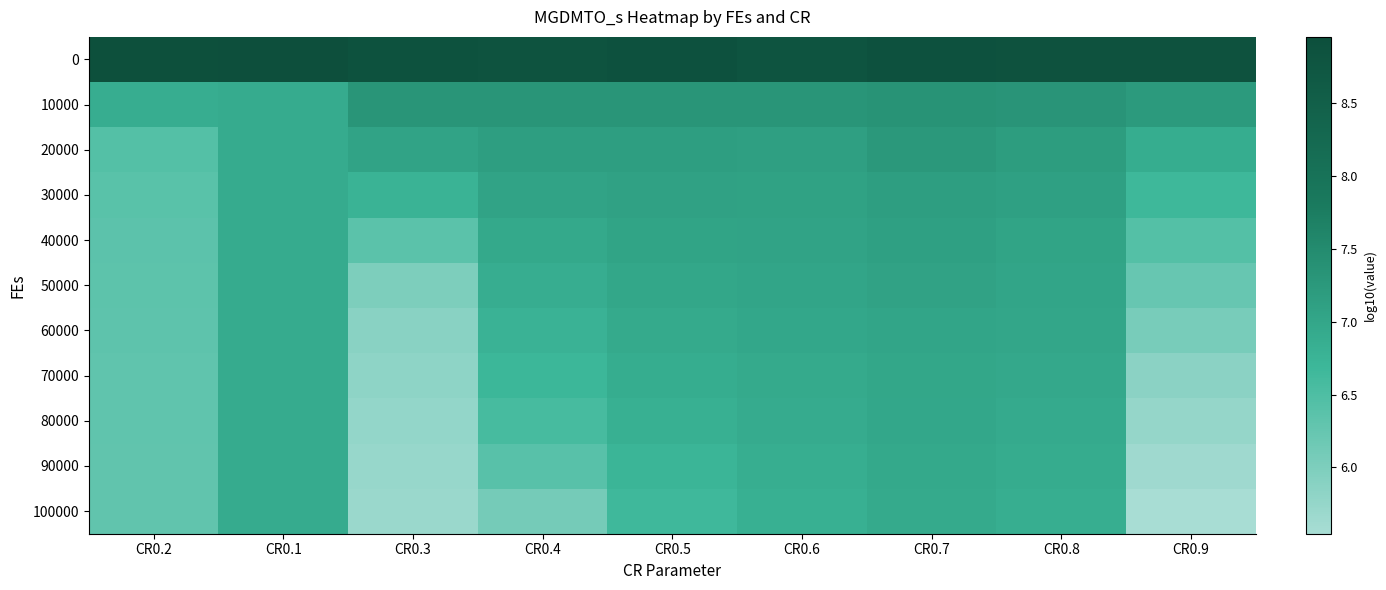

Reading left to right, list all the values displayed in this chart.

0: CR0.2=8.9	CR0.1=9.0	CR0.3=8.9	CR0.4=8.8	CR0.5=8.9	CR0.6=8.8	CR0.7=8.9	CR0.8=8.9	CR0.9=8.9
10000: CR0.2=6.9	CR0.1=6.9	CR0.3=7.3	CR0.4=7.3	CR0.5=7.3	CR0.6=7.3	CR0.7=7.3	CR0.8=7.3	CR0.9=7.2
20000: CR0.2=6.4	CR0.1=6.9	CR0.3=7.1	CR0.4=7.1	CR0.5=7.2	CR0.6=7.1	CR0.7=7.3	CR0.8=7.2	CR0.9=6.9
30000: CR0.2=6.4	CR0.1=6.9	CR0.3=6.8	CR0.4=7.1	CR0.5=7.1	CR0.6=7.1	CR0.7=7.2	CR0.8=7.1	CR0.9=6.7
40000: CR0.2=6.4	CR0.1=6.9	CR0.3=6.4	CR0.4=7.0	CR0.5=7.0	CR0.6=7.1	CR0.7=7.1	CR0.8=7.0	CR0.9=6.4
50000: CR0.2=6.3	CR0.1=6.9	CR0.3=6.0	CR0.4=6.9	CR0.5=7.0	CR0.6=7.0	CR0.7=7.1	CR0.8=7.0	CR0.9=6.2
60000: CR0.2=6.3	CR0.1=6.9	CR0.3=5.9	CR0.4=6.8	CR0.5=6.9	CR0.6=7.0	CR0.7=7.0	CR0.8=7.0	CR0.9=6.1
70000: CR0.2=6.3	CR0.1=6.9	CR0.3=5.8	CR0.4=6.7	CR0.5=6.9	CR0.6=6.9	CR0.7=7.0	CR0.8=7.0	CR0.9=5.9
80000: CR0.2=6.3	CR0.1=6.9	CR0.3=5.8	CR0.4=6.6	CR0.5=6.8	CR0.6=6.9	CR0.7=7.0	CR0.8=6.9	CR0.9=5.8
90000: CR0.2=6.3	CR0.1=6.9	CR0.3=5.7	CR0.4=6.4	CR0.5=6.7	CR0.6=6.9	CR0.7=7.0	CR0.8=6.9	CR0.9=5.7
100000: CR0.2=6.3	CR0.1=6.9	CR0.3=5.7	CR0.4=6.1	CR0.5=6.7	CR0.6=6.8	CR0.7=6.9	CR0.8=6.9	CR0.9=5.5